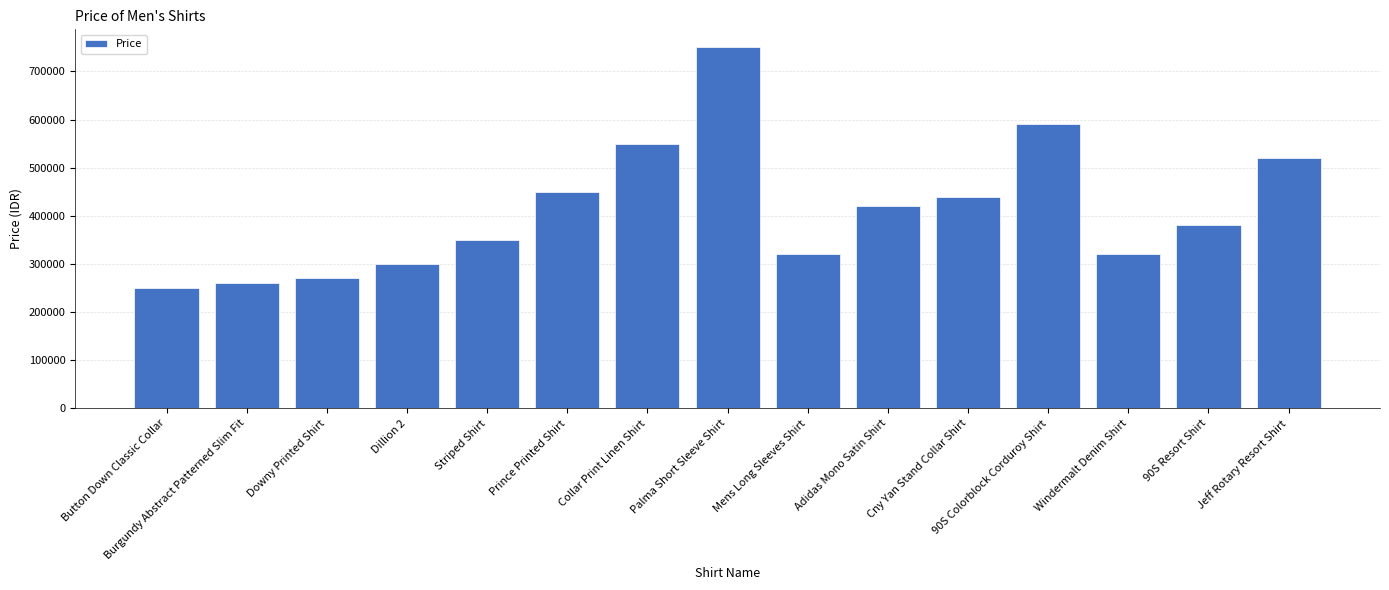

What is the label of the 7th bar from the right?

Mens Long Sleeves Shirt